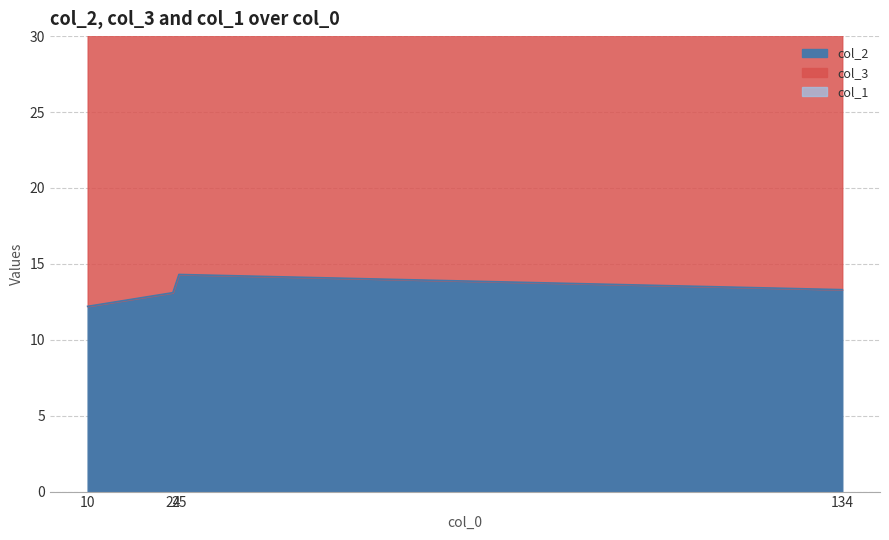

Where is col_1 nearest to the value 1?

10